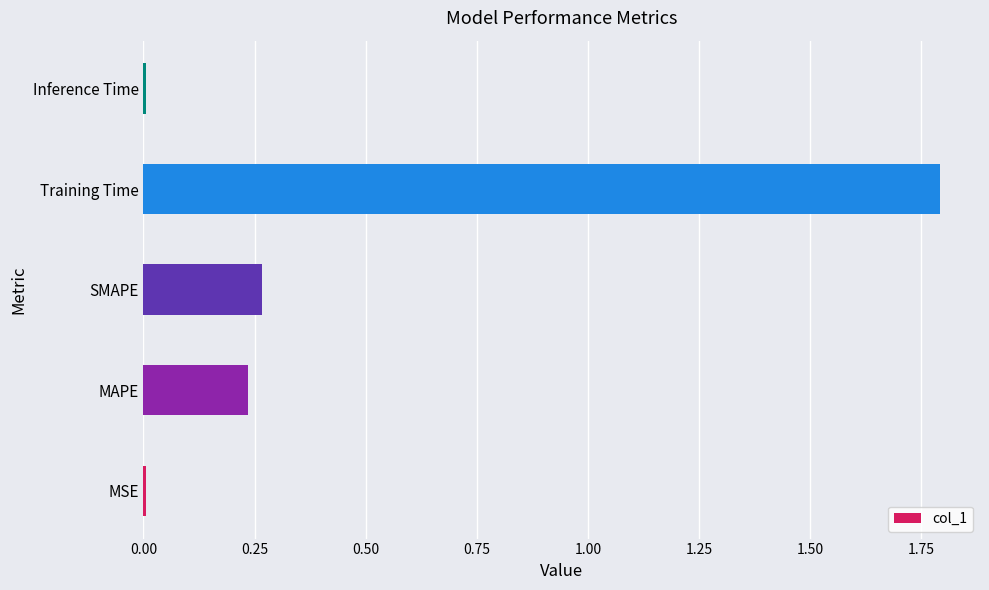

What is the difference between the maximum and minimum values?

1.8